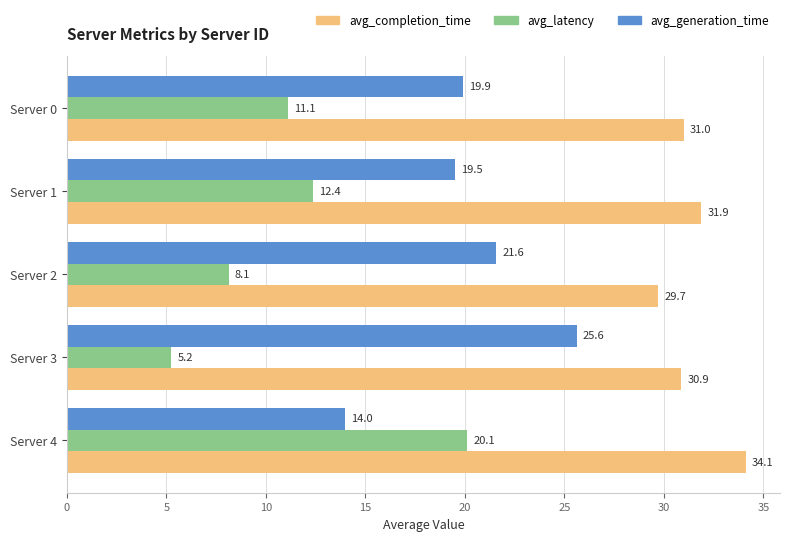

Between Server 1 and Server 2, which series saw the biggest shift?

avg_latency